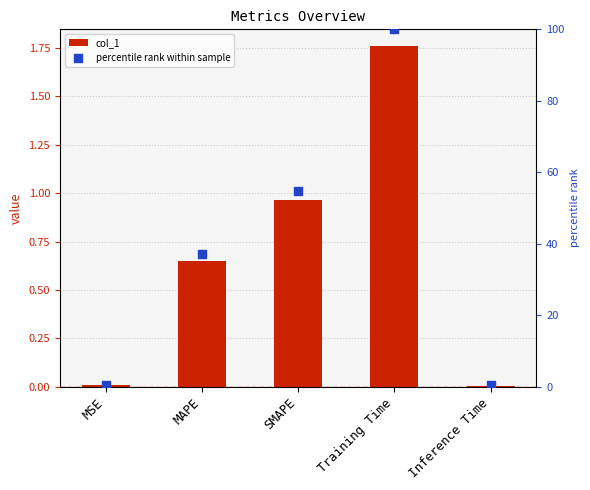

Which series has the largest total across all categories?

percentile rank within sample